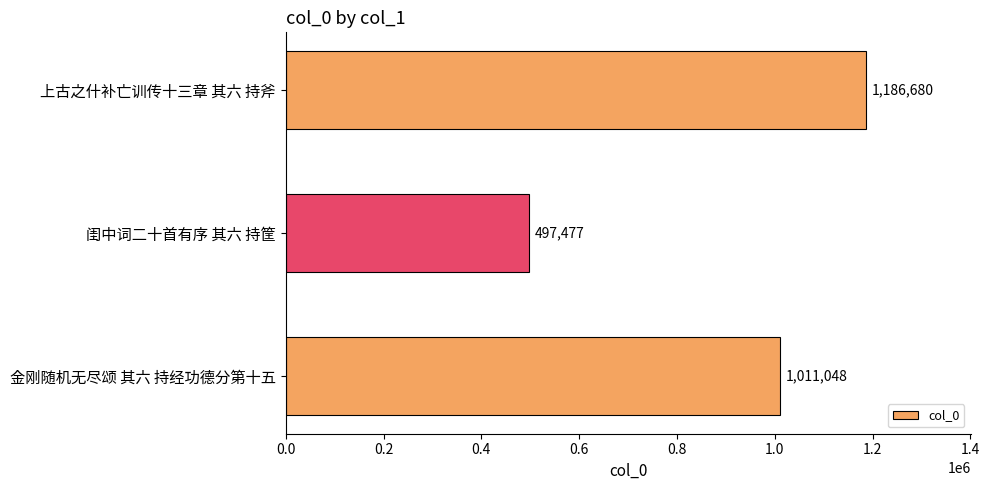

Reading bottom to top, list all the values displayed in this chart.

金刚随机无尽颂 其六 持经功德分第十五=1011048	闺中词二十首有序 其六 持筐=497477	上古之什补亡训传十三章 其六 持斧=1186680